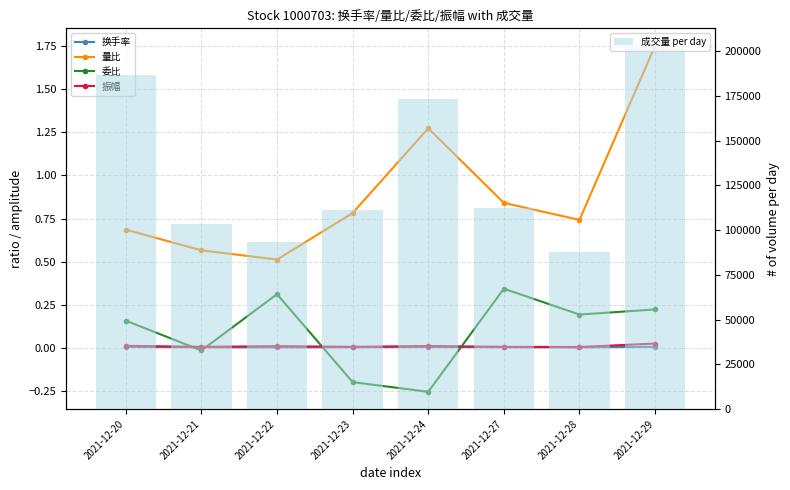

Rank the series by their maximum value, from highest to lowest.

成交量 per day, 量比, 委比, 振幅, 换手率